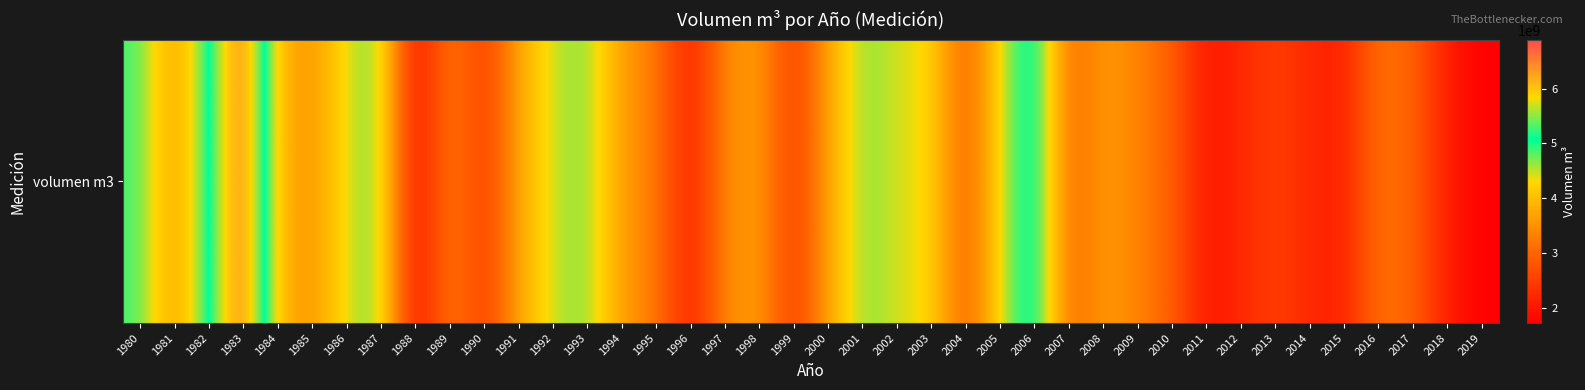

Between 2012 and 2003, which is larger?

2003